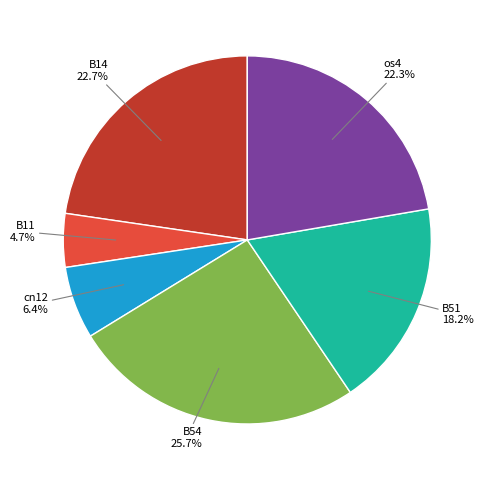

Do os4 and B11 together represent more than half of the pie?

No